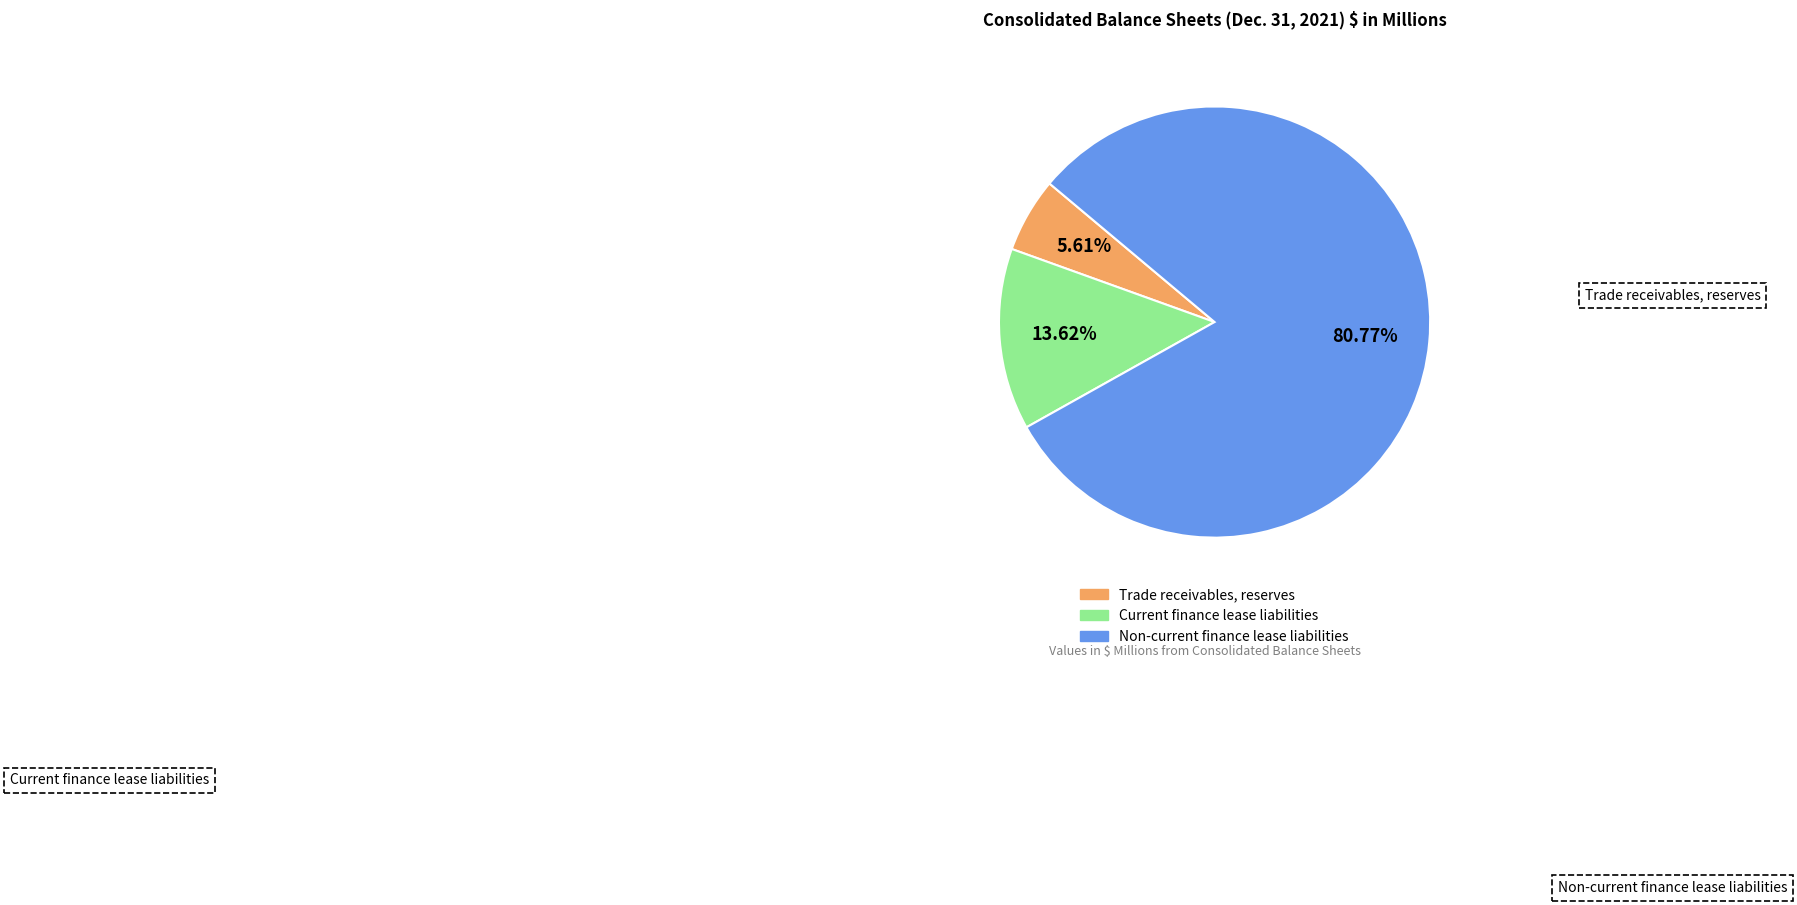

To the nearest percent, what is the difference between the Trade receivables, reserves and Non-current finance lease liabilities slice percentages?

75%